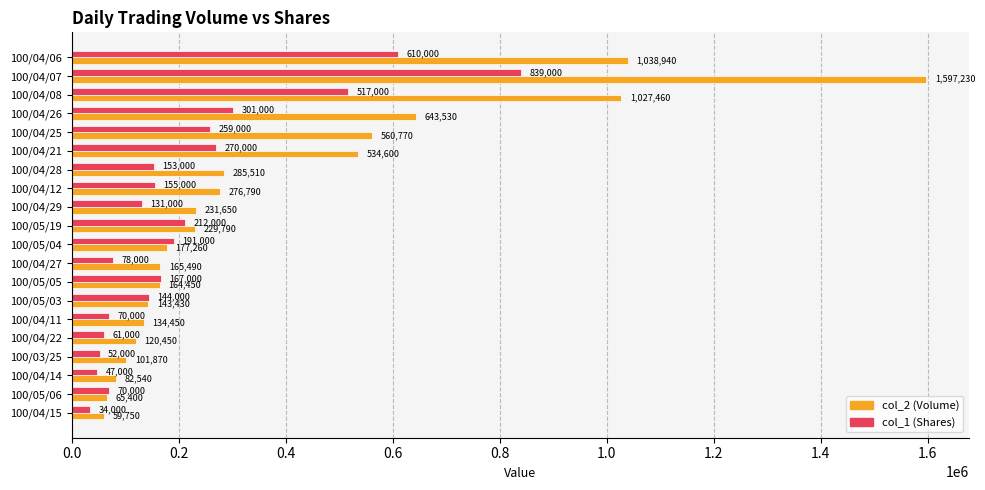

What is the average value of the col_2 (Volume) series?

382068